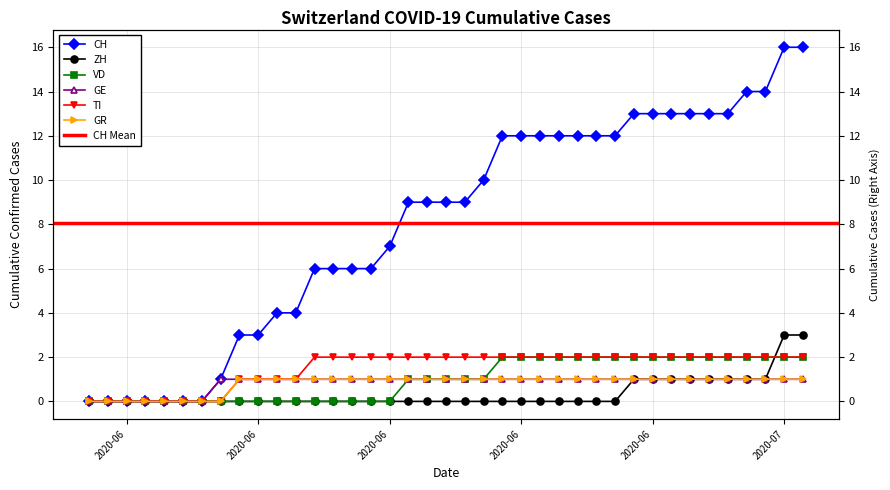

Does the chart have visible grid lines?

Yes